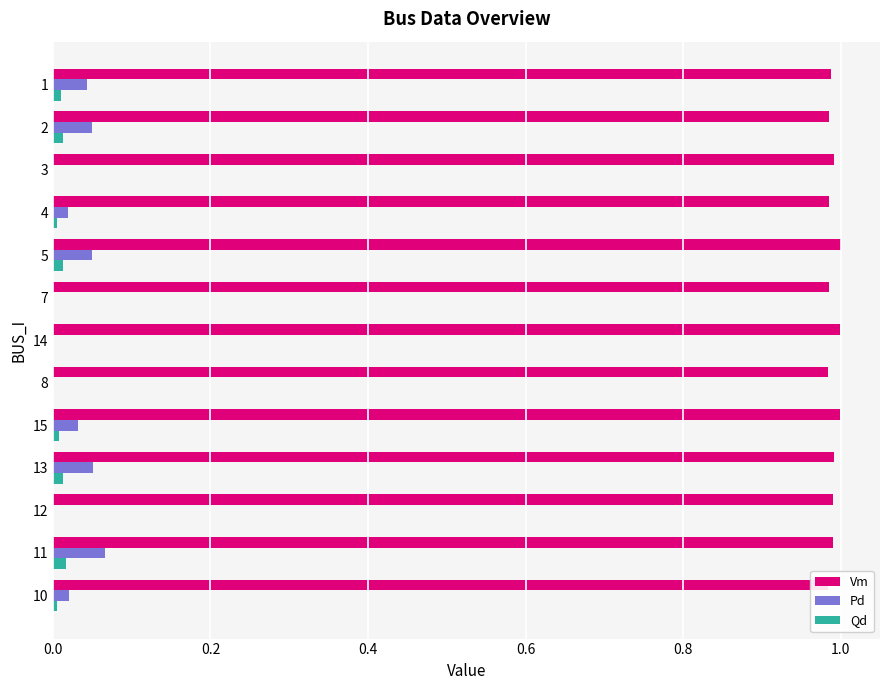

Reading left to right, list all the values displayed in this chart.

Vm: 1.0	1.0	1.0	1.0	1.0	1.0	1.0	1.0	1.0	1.0	1.0	1.0	1.0
Pd: 0.0	0.0	0.0	0.0	0.0	0.0	0.0	0.0	0.0	0.1	0.0	0.1	0.0
Qd: 0.0	0.0	0.0	0.0	0.0	0.0	0.0	0.0	0.0	0.0	0.0	0.0	0.0